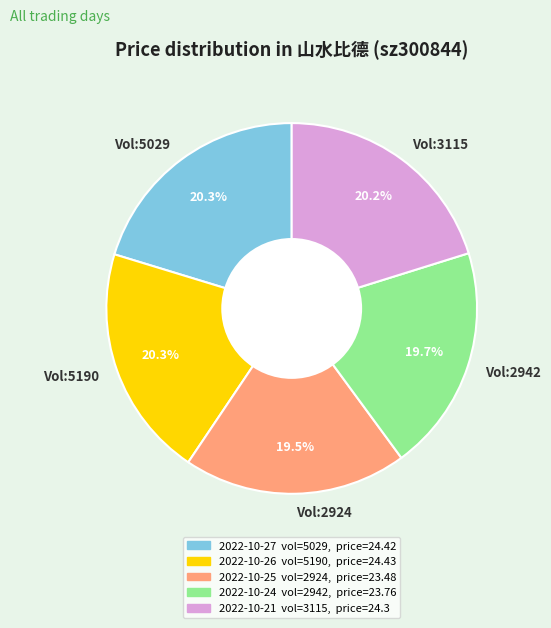

What percentage do Vol:5029 and Vol:3115 together represent?

40.5%